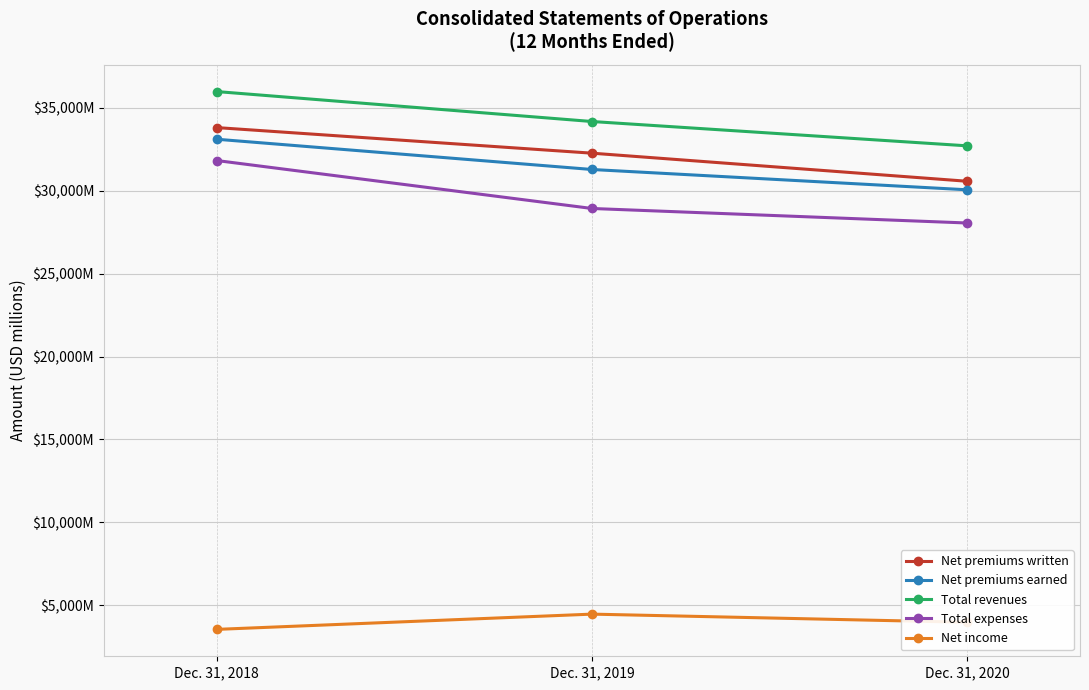

Count the Total expenses values in the range 28060 to 31832.

3